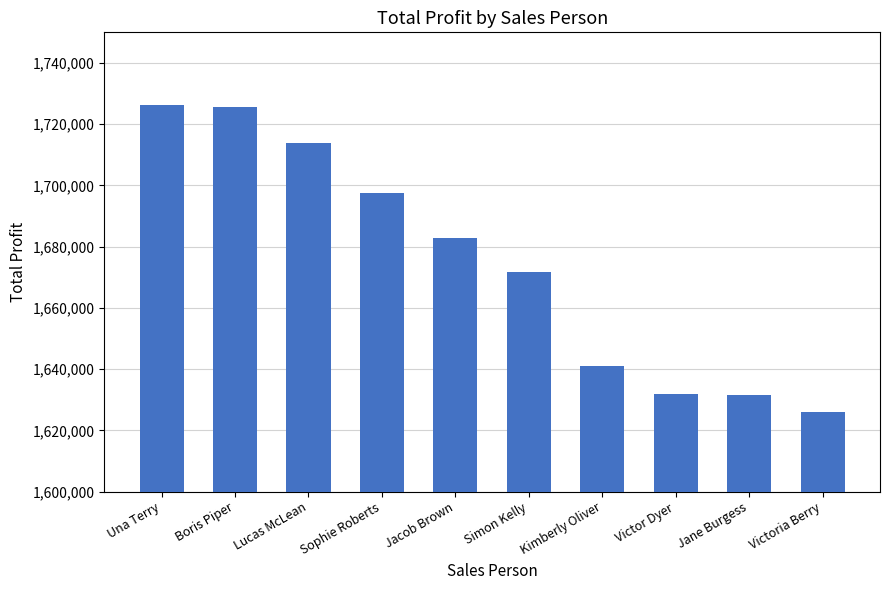

What is the approximate value at Boris Piper?

1725485.9